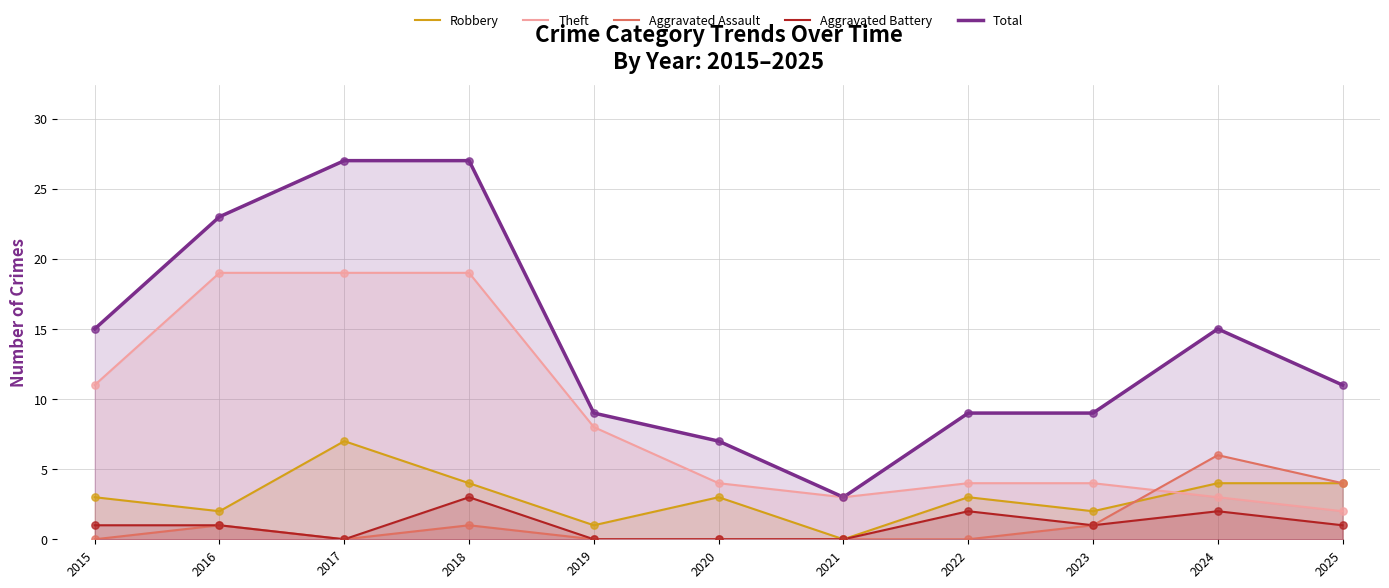

At how many categories does at least one series exceed 10?

6